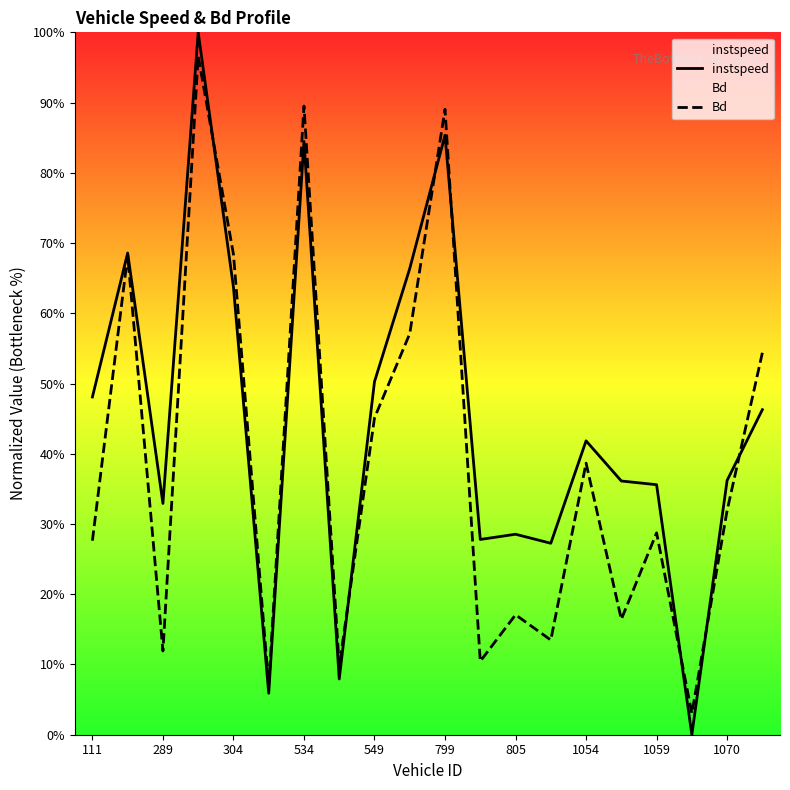

Which series has the largest total across all categories?

instspeed